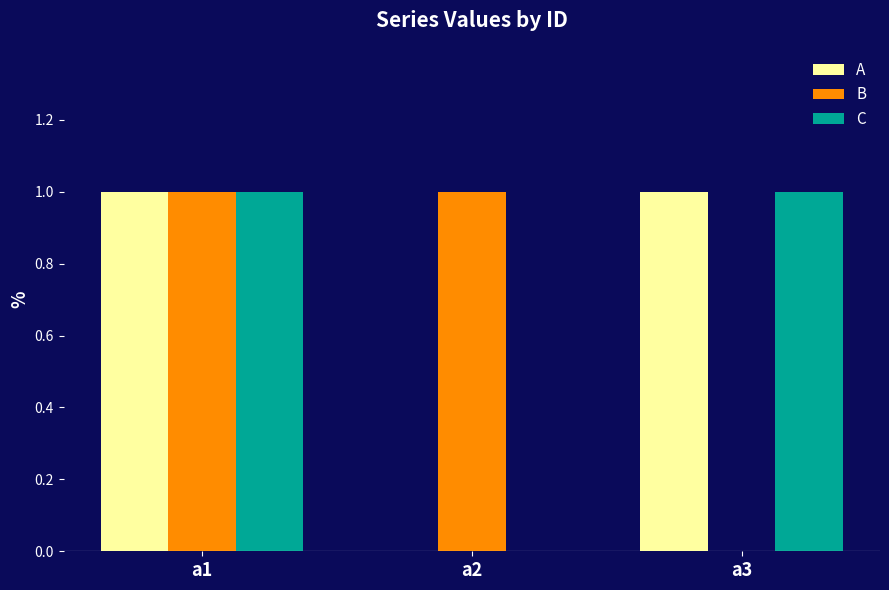

The B series shows 1 at a2. True or false?

True